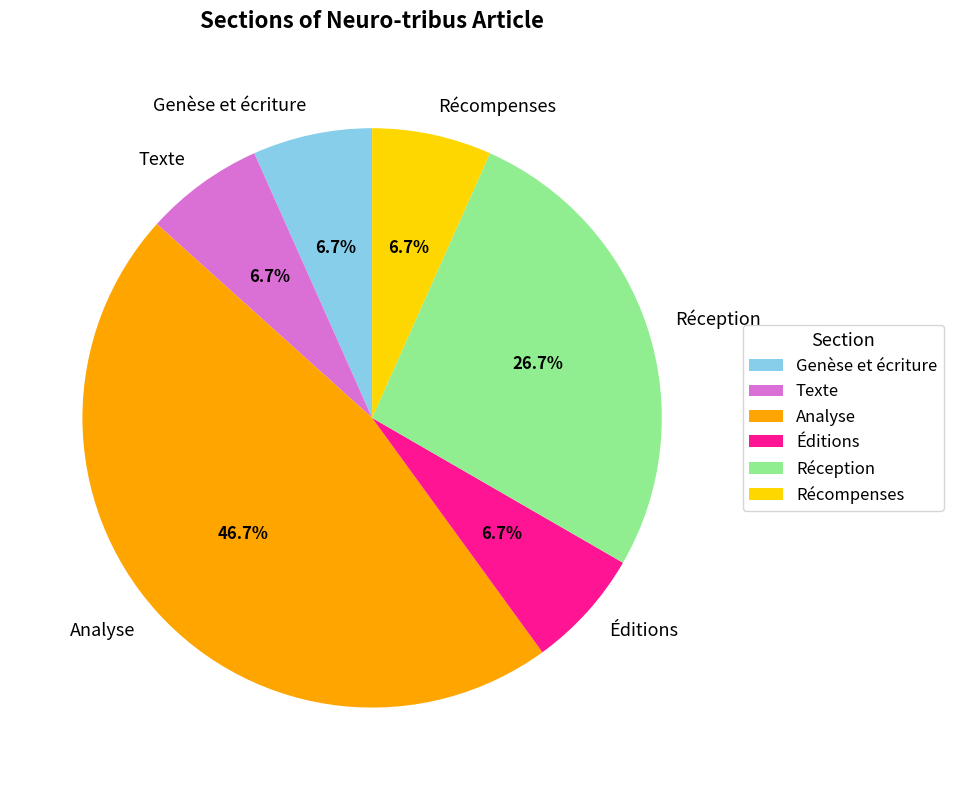

Which slice is the largest?

Analyse